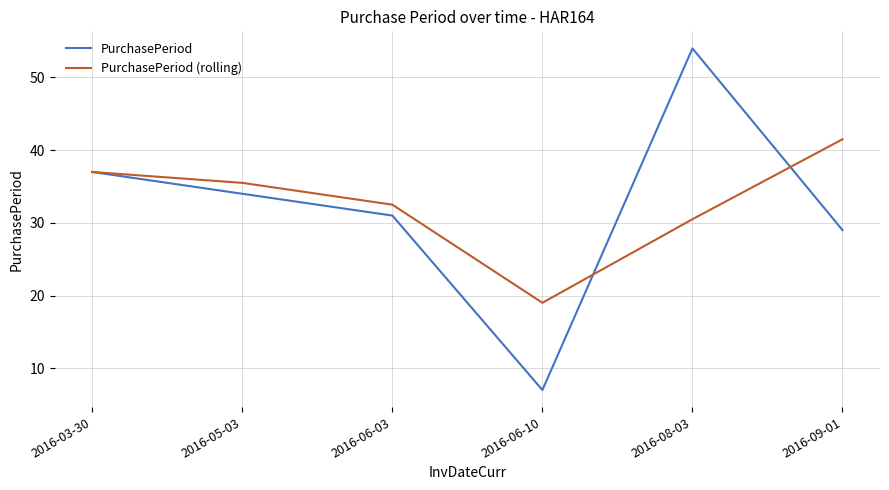

What position from the left is 2016-05-03?

2